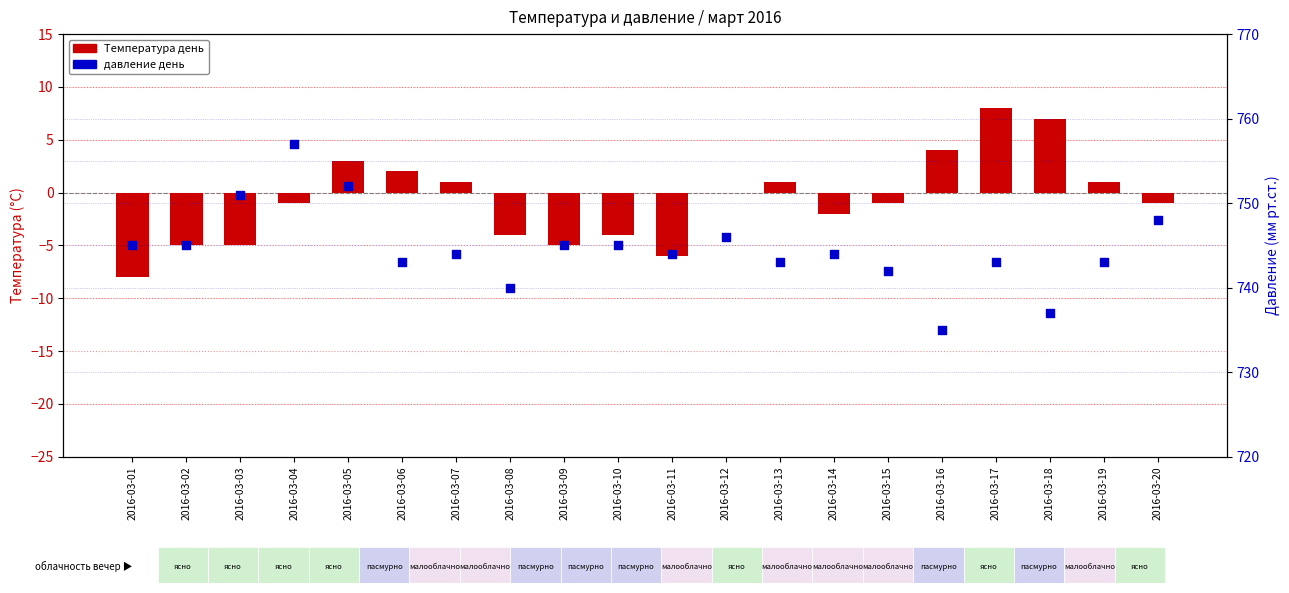

Which series has the widest spread of Y values?

давление день